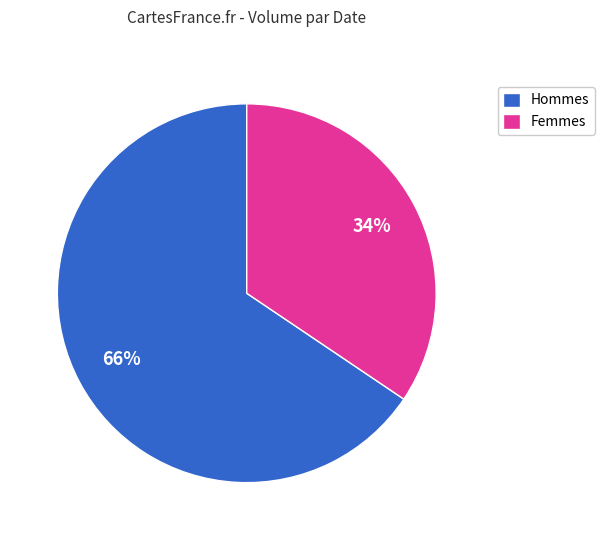

True or false: Femmes accounts for 28% of the total.

False